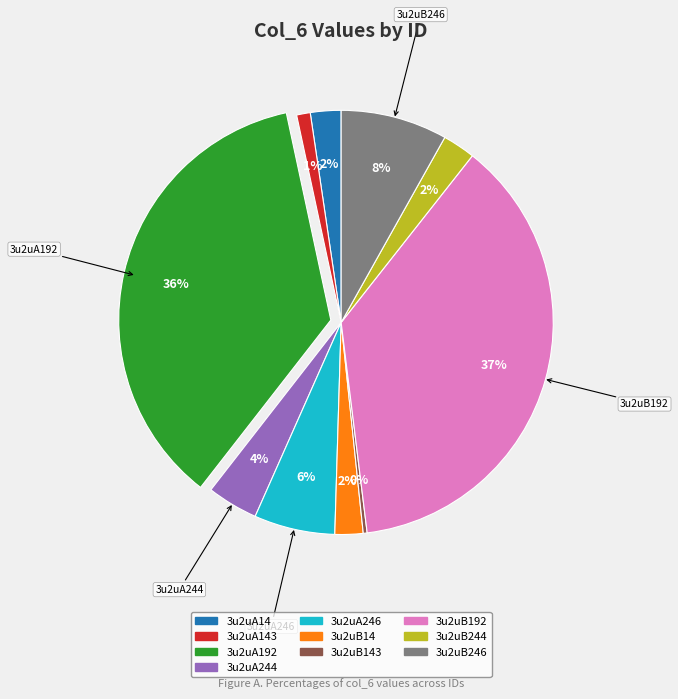

To the nearest percent, what is the difference between the 3u2uB14 and 3u2uA143 slice percentages?

1%